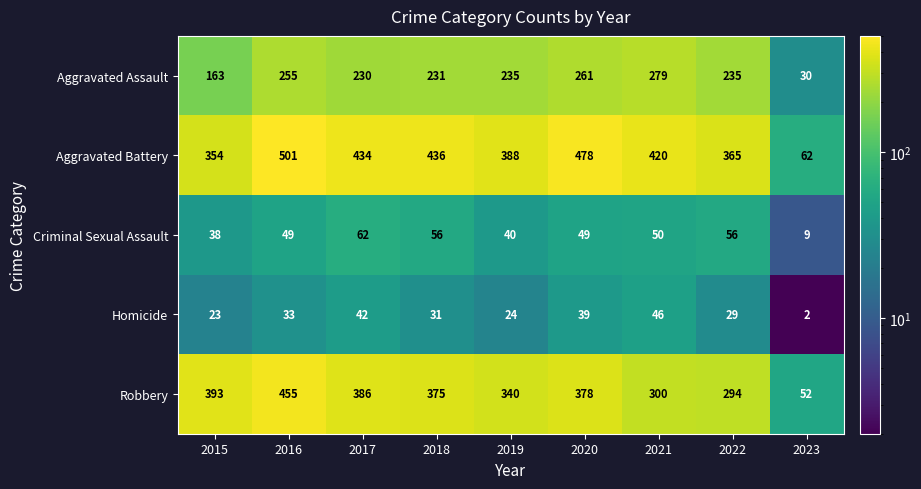

What is the total value across all series at 2023?

155